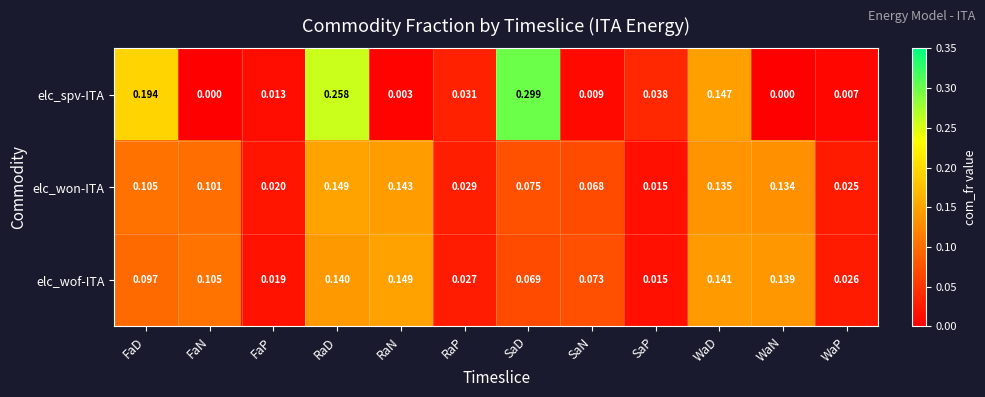

At which label is elc_won-ITA closest to 0?

SaP